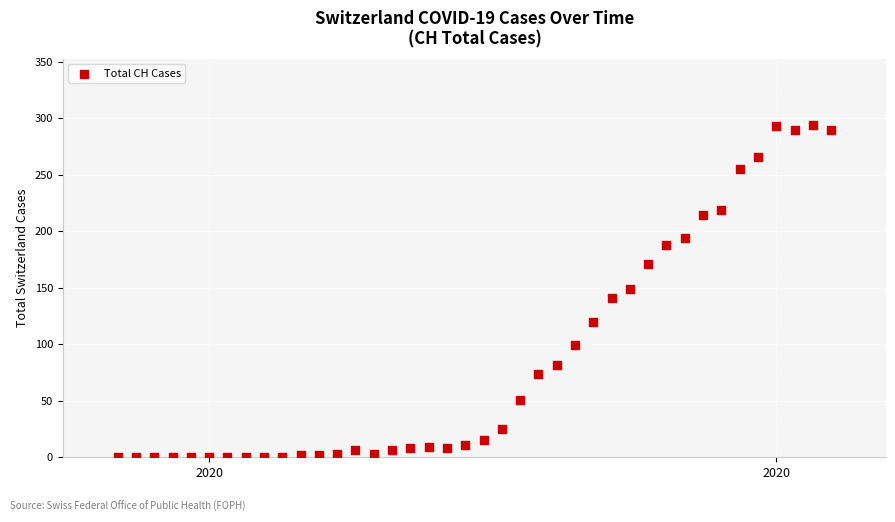

What is the range of X values (max minus min)?

39